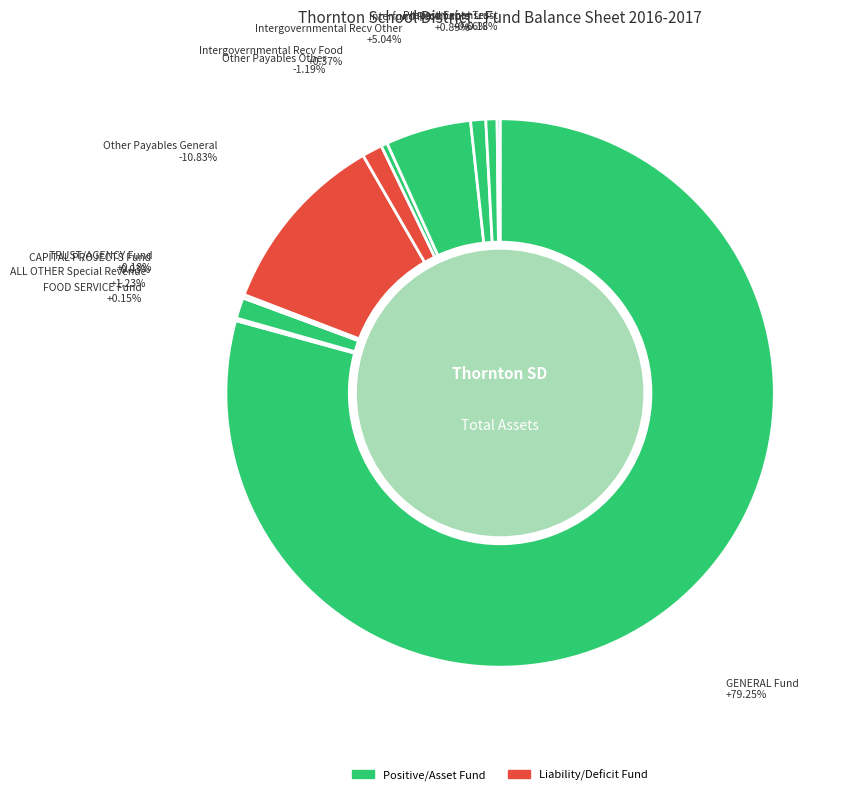

Is there a majority slice in this chart?

Yes